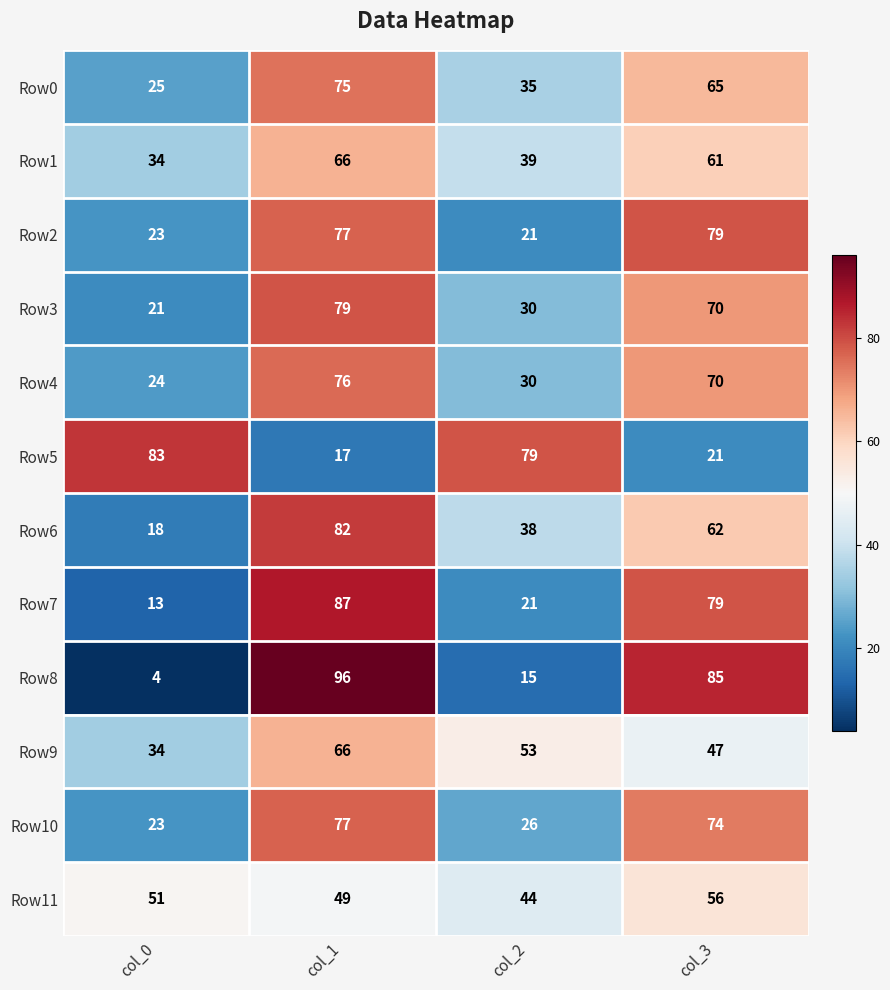

What is the sum of all Row4 values?

200